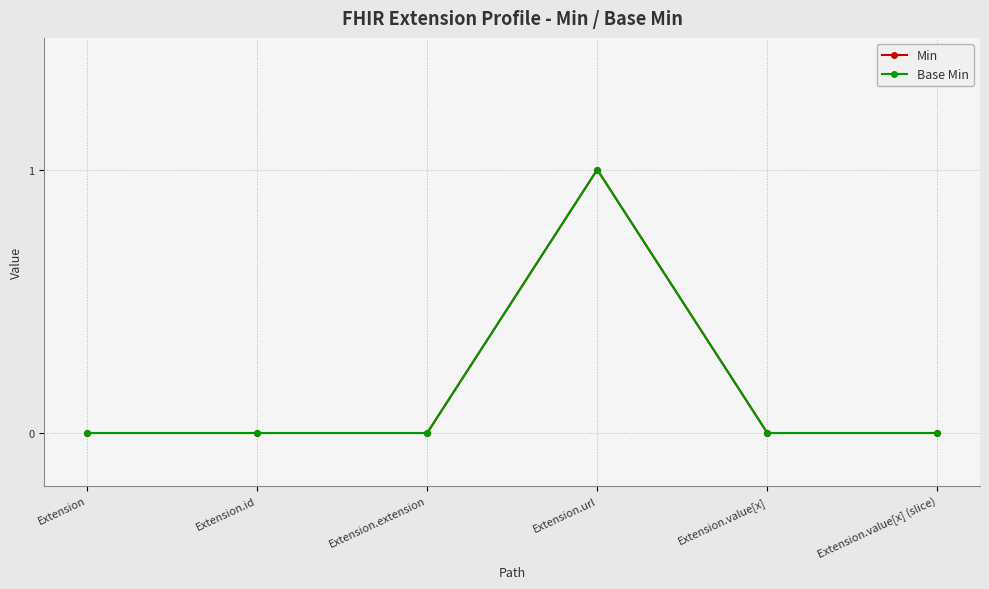

Where is Min nearest to the value 0?

Extension